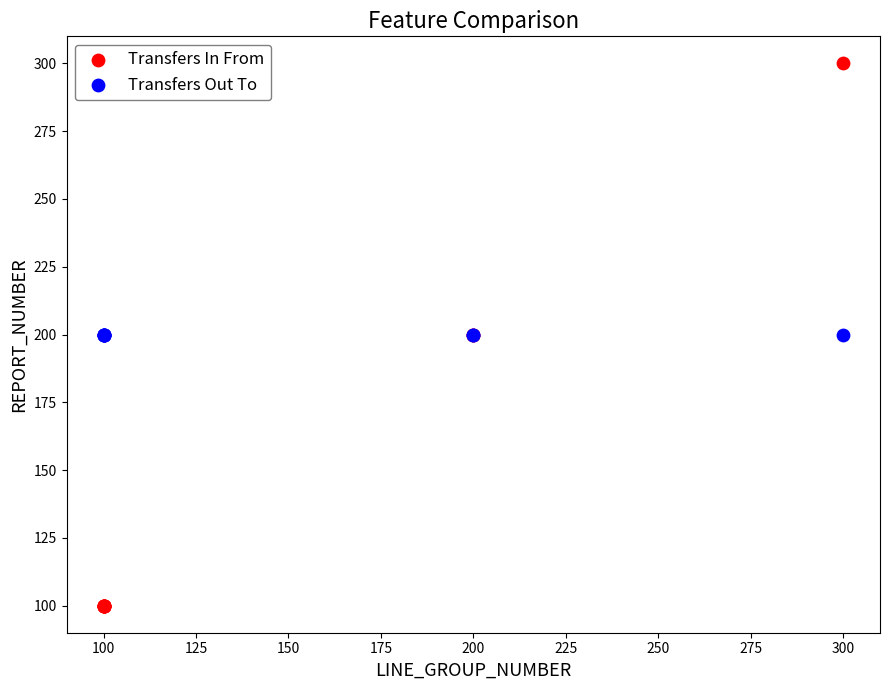

Which series reaches the maximum Y coordinate?

Transfers In From